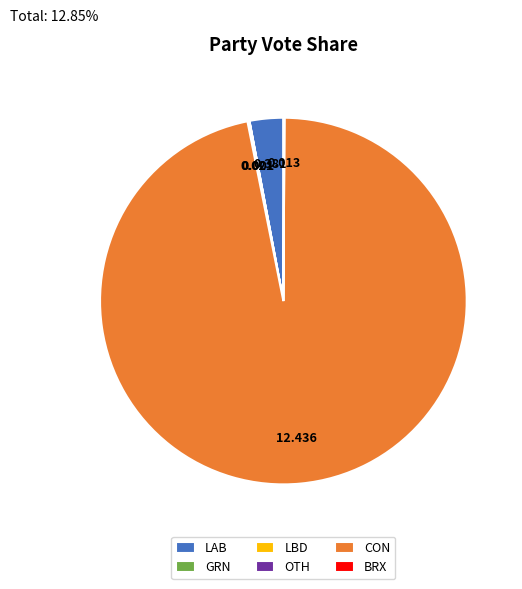

Which category has the biggest portion of the pie?

CON